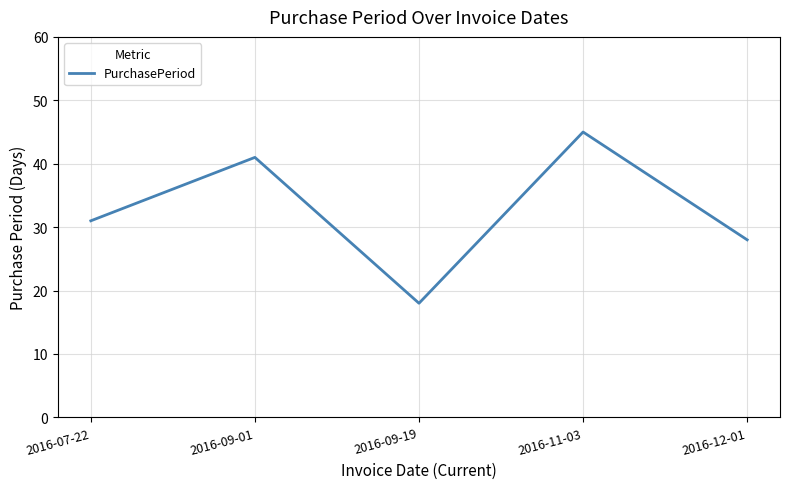

How many values are below 31?

2